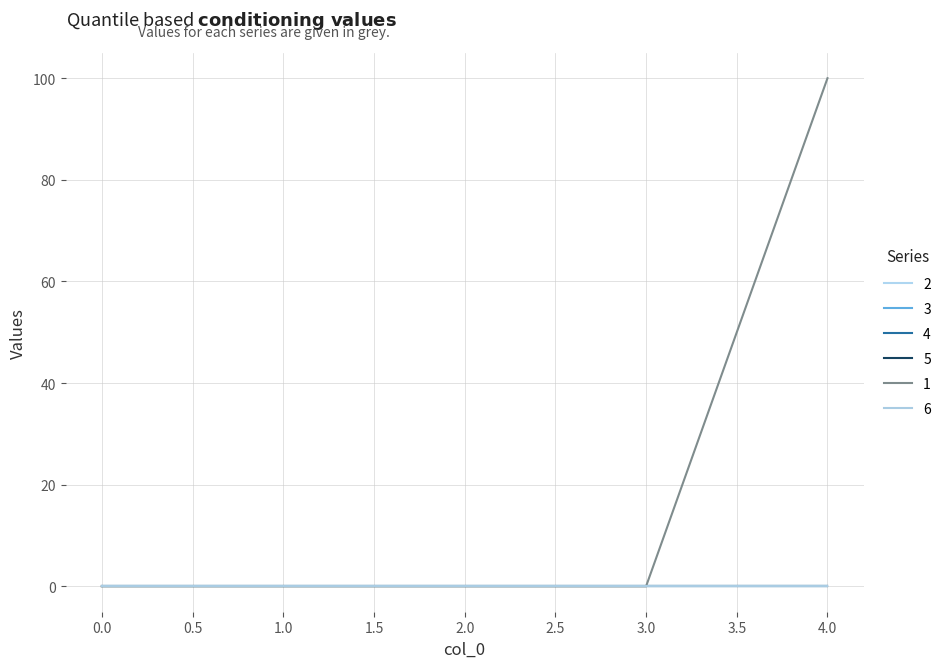

How many lines are shown in the chart?

6